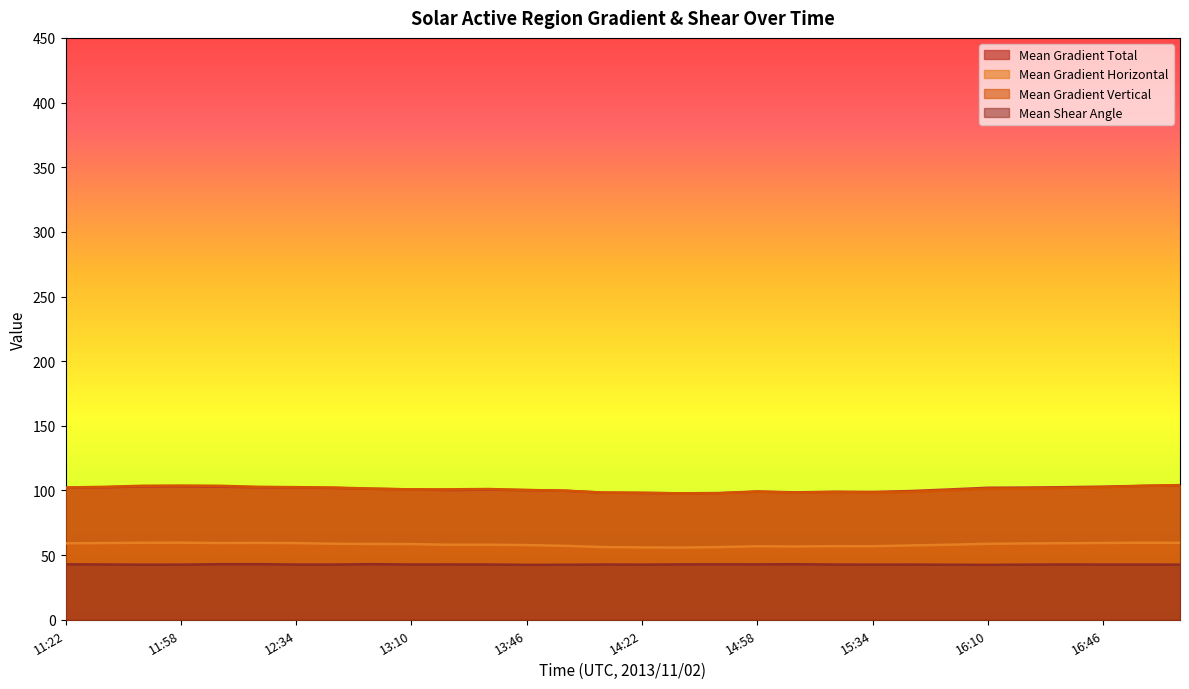

Reading left to right, transcribe all the data shown in this chart.

Mean Gradient Total: 102.1	102.4	103.1	103.2	102.9	102.5	102.3	101.9	101.3	100.8	100.3	100.6	100.3	99.8	98.3	98.1	97.8	98.0	99.2	98.5	99.0	98.9	99.6	100.8	102.1	102.3	102.5	103.0	103.6	104.0
Mean Gradient Horizontal: 59.1	59.3	59.6	59.6	59.4	59.4	59.3	58.8	58.6	58.5	58.0	58.0	57.8	57.2	56.2	56.0	55.8	56.2	56.9	56.7	56.9	56.9	57.5	58.0	58.8	59.0	59.2	59.4	59.6	59.5
Mean Gradient Vertical: 102.3	102.8	103.6	103.8	103.6	102.8	102.5	102.2	101.4	100.8	100.9	101.1	100.4	99.8	98.4	98.1	97.8	97.8	99.0	98.3	98.7	98.4	98.9	100.1	101.4	101.6	102.0	102.5	103.5	104.2
Mean Shear Angle: 42.9	42.8	42.6	42.7	43.0	43.0	42.7	42.7	43.0	42.8	42.8	42.7	42.5	42.5	42.8	42.6	42.9	42.9	42.9	43.0	42.7	42.6	42.7	42.6	42.5	42.7	42.8	42.7	42.7	42.7